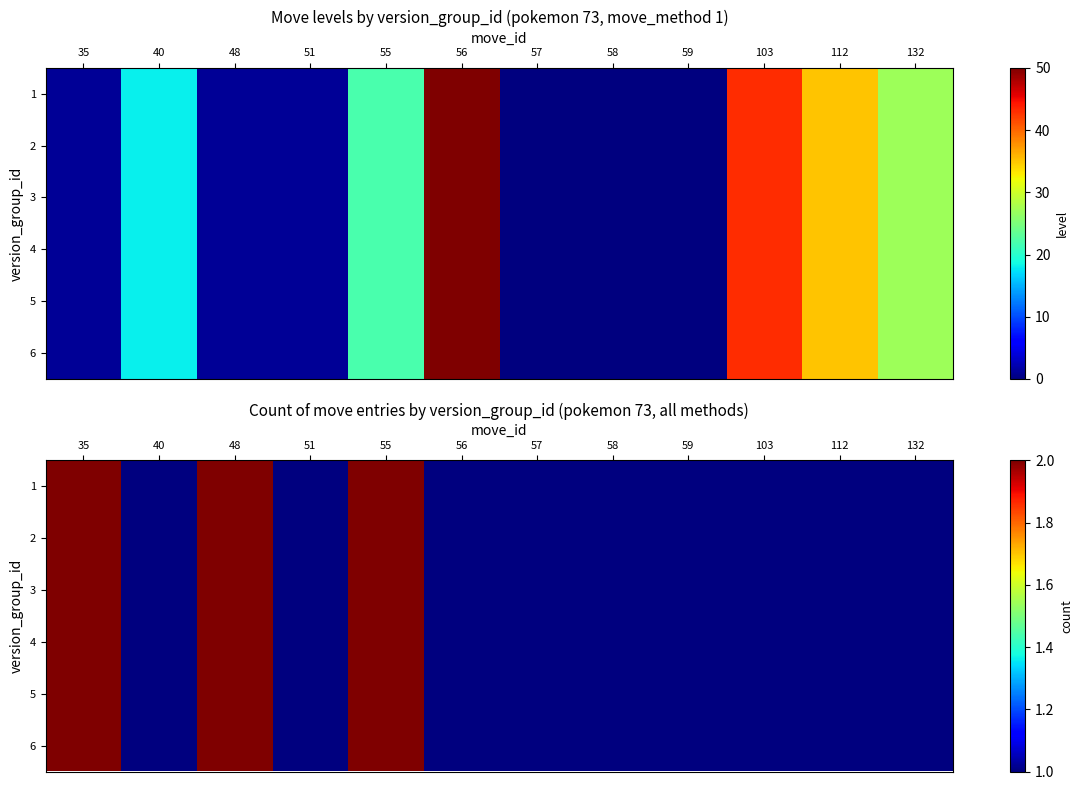

Where is 4 nearest to the value 1?

40